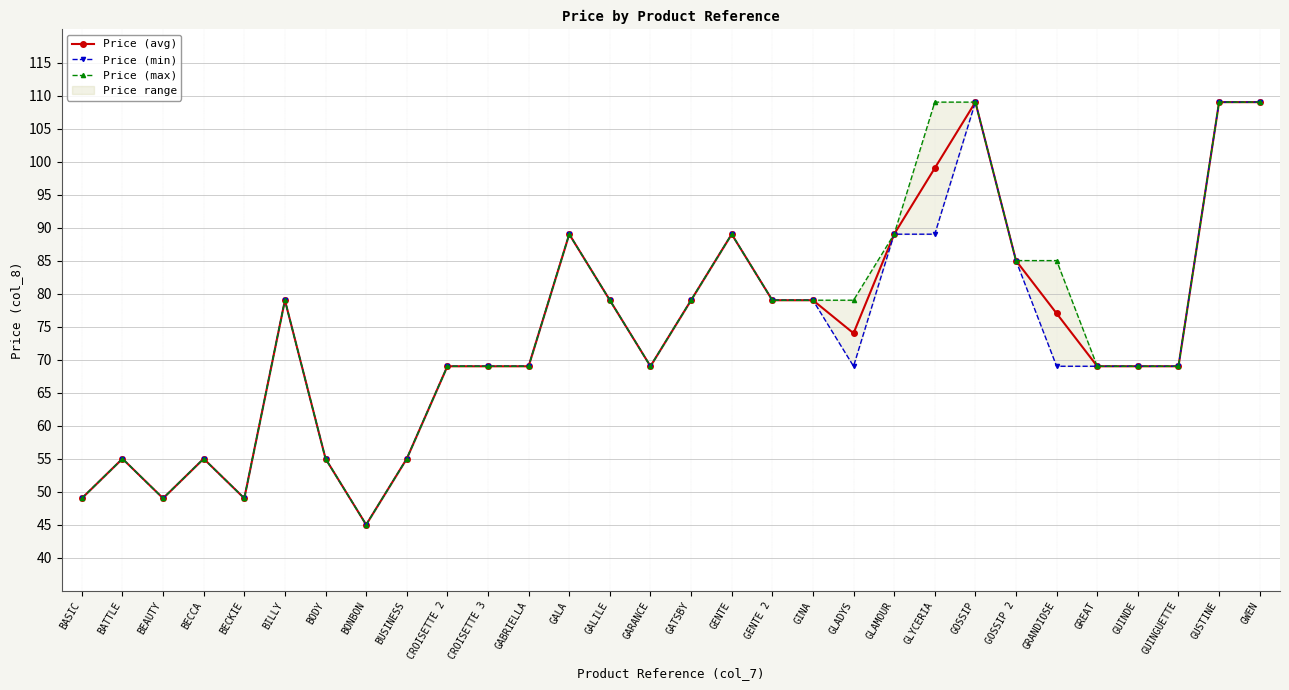

Rank the categories by Price (avg) value from lowest to highest.

BONBON, BASIC, BEAUTY, BECKIE, BATTLE, BECCA, BODY, BUSINESS, CROISETTE 2, CROISETTE 3, GABRIELLA, GARANCE, GREAT, GUINDE, GUINGUETTE, GLADYS, GRANDIOSE, BILLY, GALILE, GATSBY, GENTE 2, GINA, GOSSIP 2, GALA, GENTE, GLAMOUR, GLYCERIA, GOSSIP, GUSTINE, GWEN